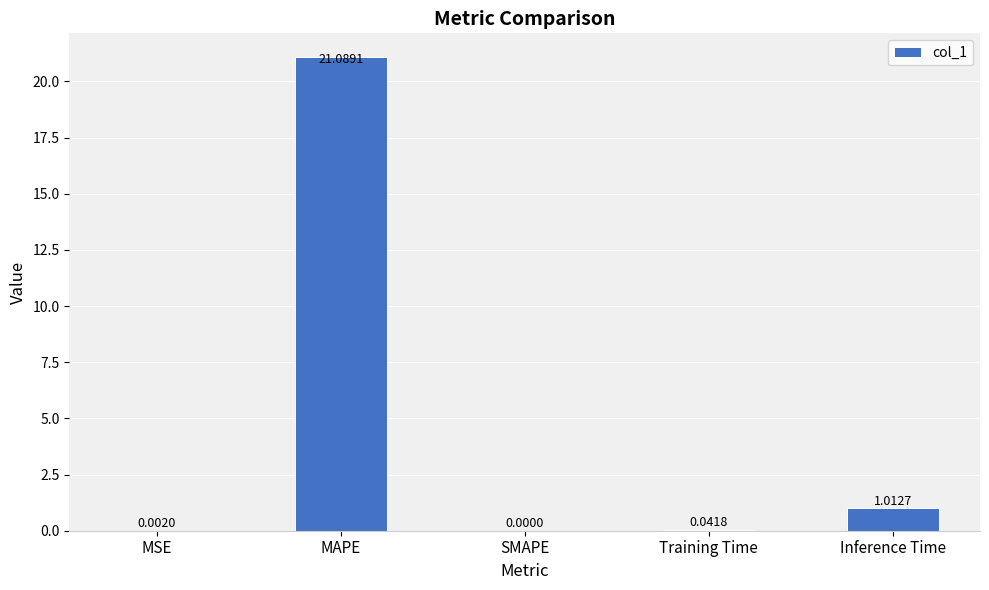

The chart shows a value of 13.8 at MAPE. True or false?

False